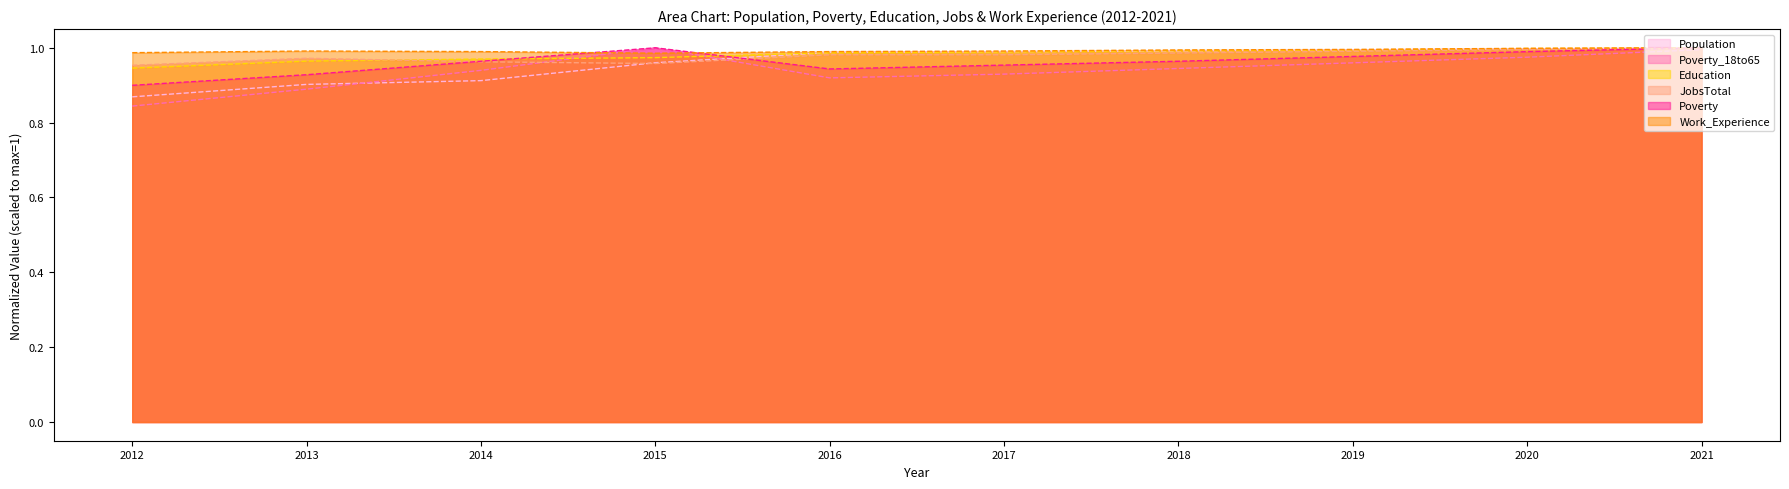

Count the Poverty values in the range 0 to 1.

10